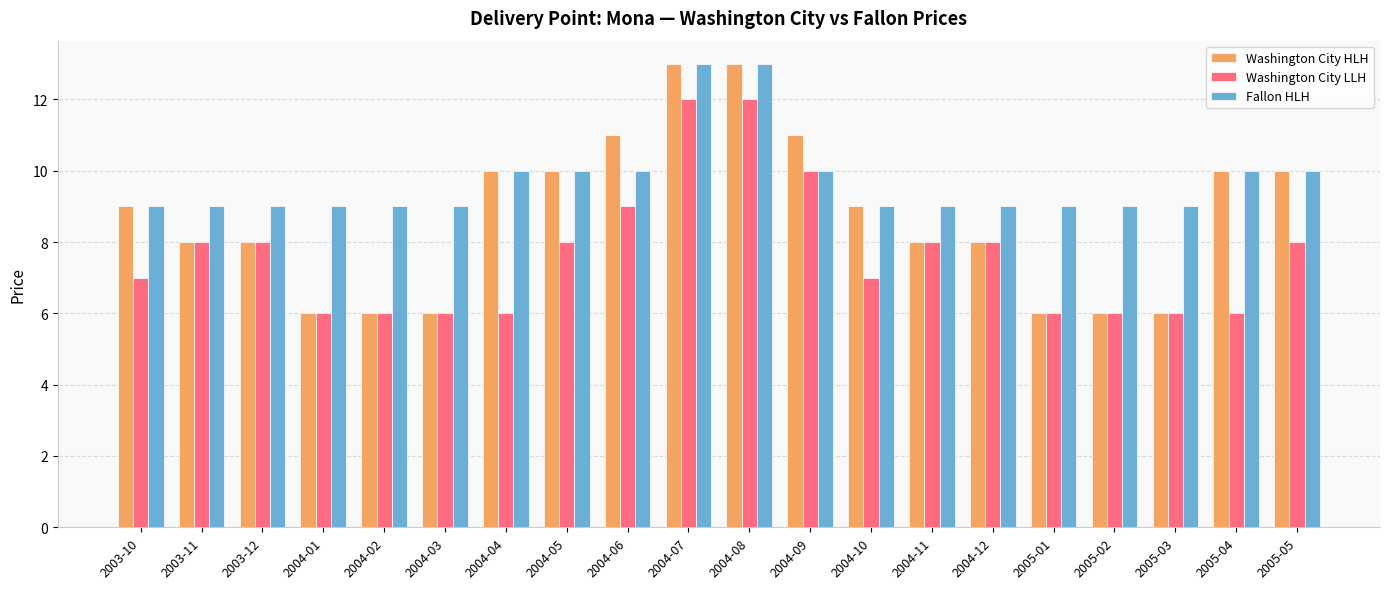

What are all the series names shown in the legend?

Washington City HLH, Washington City LLH, Fallon HLH